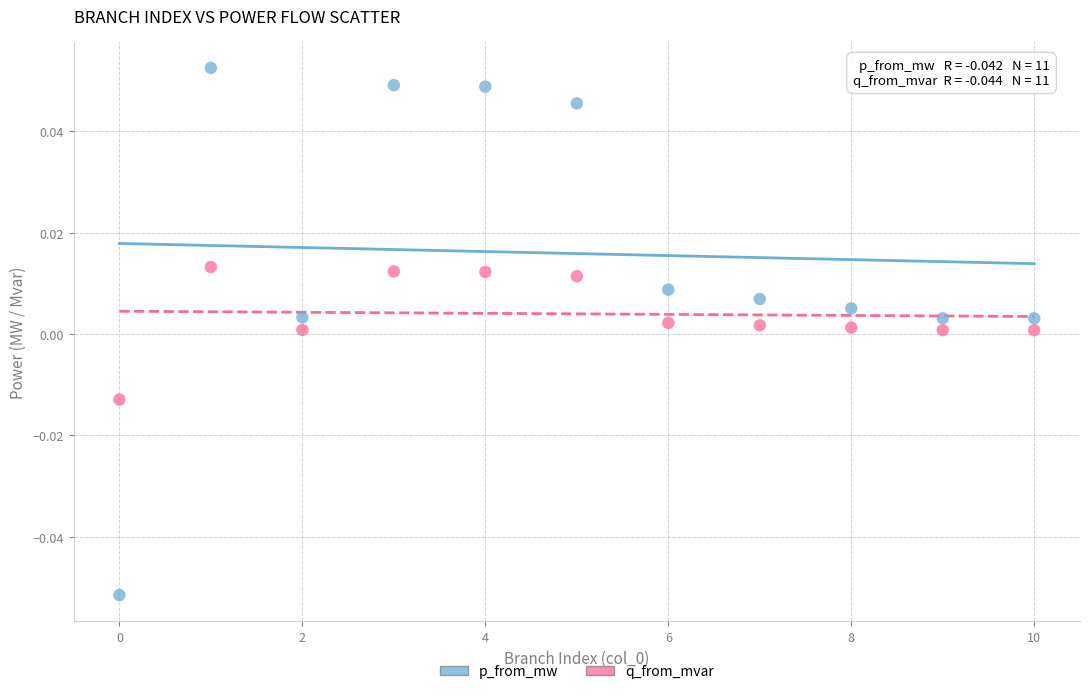

What are all the series names shown in the legend?

p_from_mw, q_from_mvar